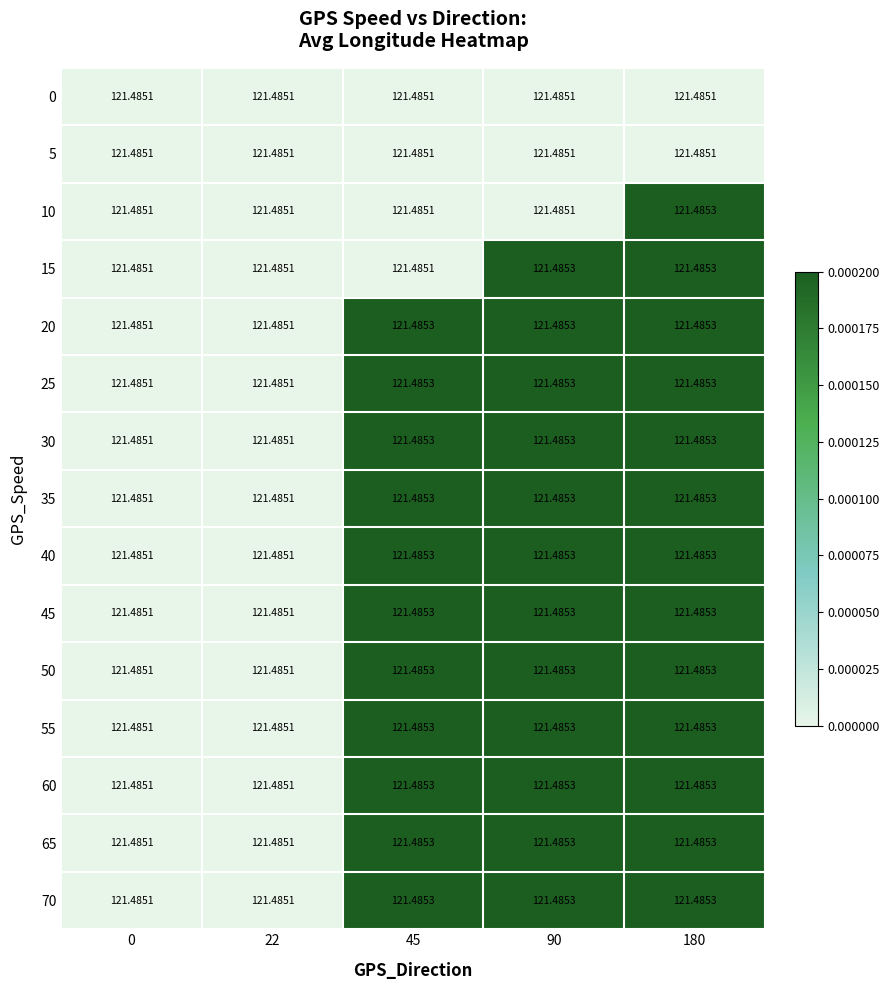

Reading right to left, extract all data points from this chart.

0: 180=121.5	90=121.5	45=121.5	22=121.5	0=121.5
5: 180=121.5	90=121.5	45=121.5	22=121.5	0=121.5
10: 180=121.5	90=121.5	45=121.5	22=121.5	0=121.5
15: 180=121.5	90=121.5	45=121.5	22=121.5	0=121.5
20: 180=121.5	90=121.5	45=121.5	22=121.5	0=121.5
25: 180=121.5	90=121.5	45=121.5	22=121.5	0=121.5
30: 180=121.5	90=121.5	45=121.5	22=121.5	0=121.5
35: 180=121.5	90=121.5	45=121.5	22=121.5	0=121.5
40: 180=121.5	90=121.5	45=121.5	22=121.5	0=121.5
45: 180=121.5	90=121.5	45=121.5	22=121.5	0=121.5
50: 180=121.5	90=121.5	45=121.5	22=121.5	0=121.5
55: 180=121.5	90=121.5	45=121.5	22=121.5	0=121.5
60: 180=121.5	90=121.5	45=121.5	22=121.5	0=121.5
65: 180=121.5	90=121.5	45=121.5	22=121.5	0=121.5
70: 180=121.5	90=121.5	45=121.5	22=121.5	0=121.5